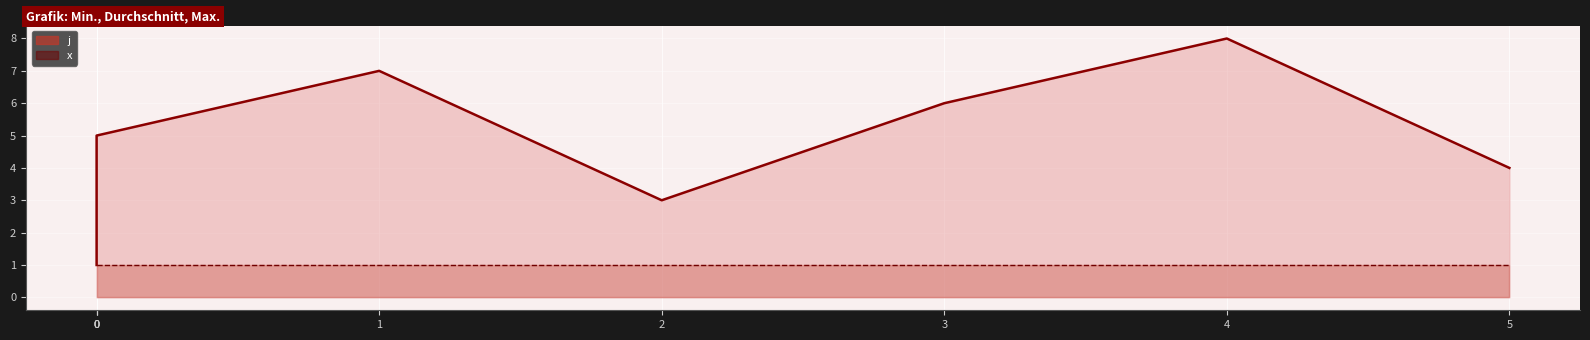

Does the chart display data point markers on the line(s)?

No